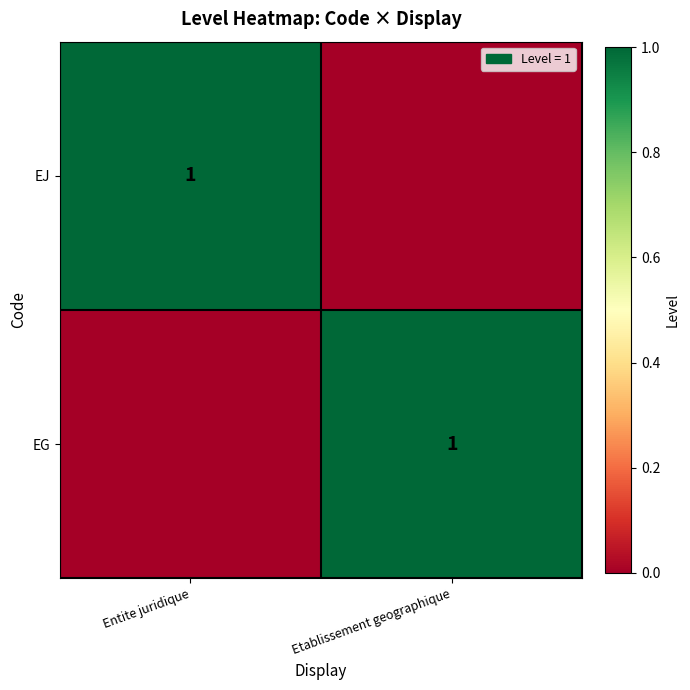

The EG series shows 1 at Etablissement geographique. True or false?

True